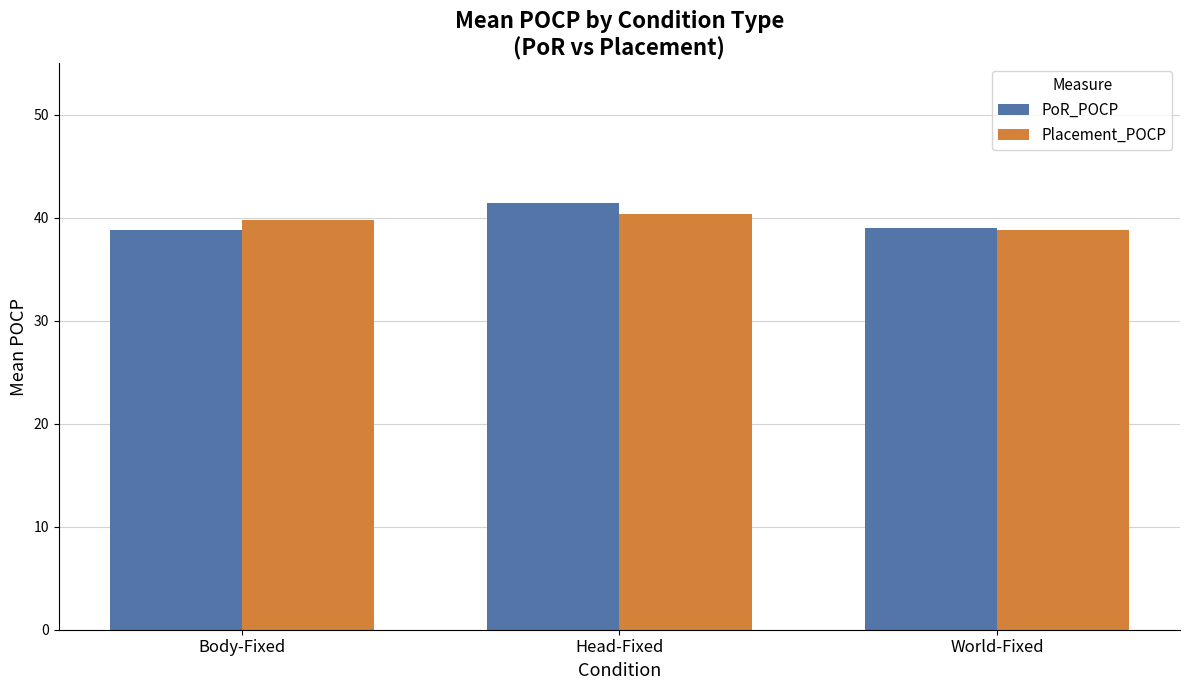

Which category has the lowest value in the Placement_POCP series?

World-Fixed